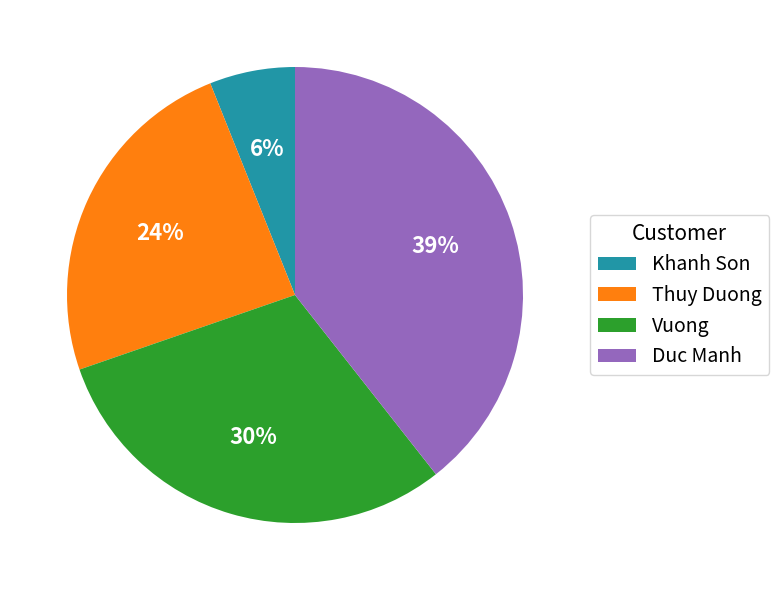

Do Thuy Duong and Vuong together represent more than half of the pie?

Yes